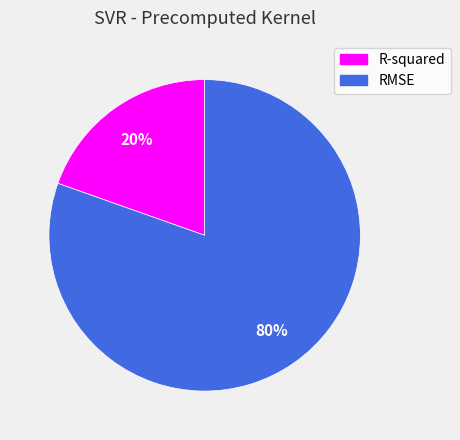

Combined, do R-squared and RMSE account for over 50%?

Yes